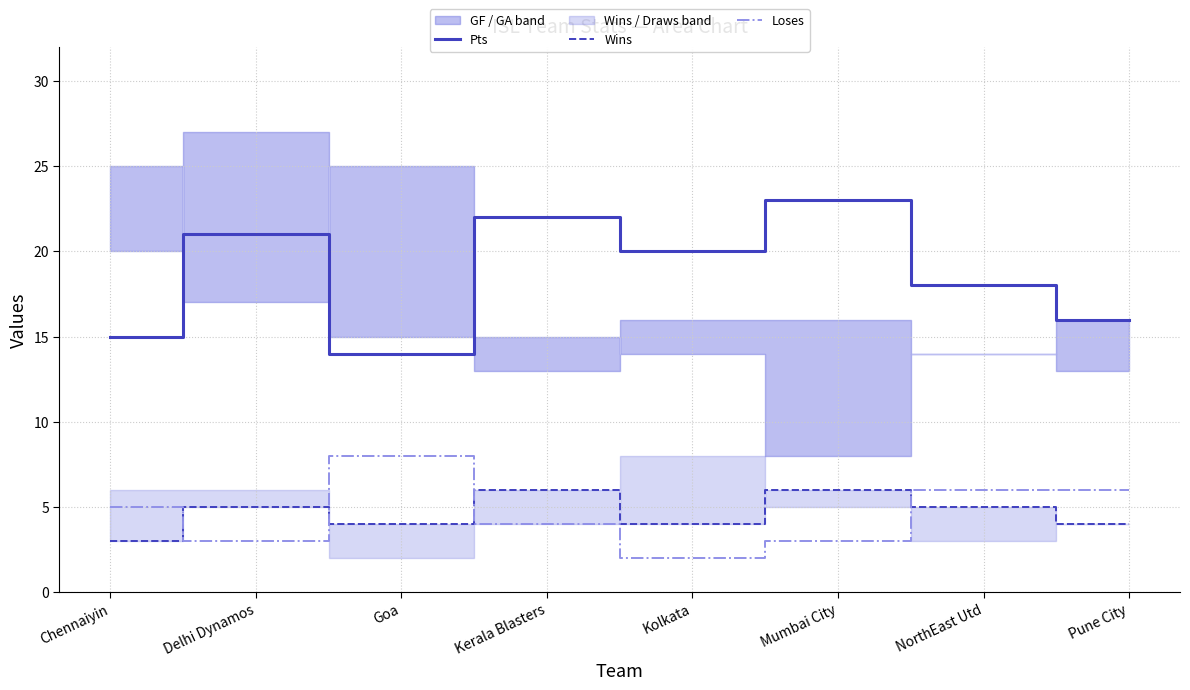

What is the difference between the highest and lowest values at Pune City?

12